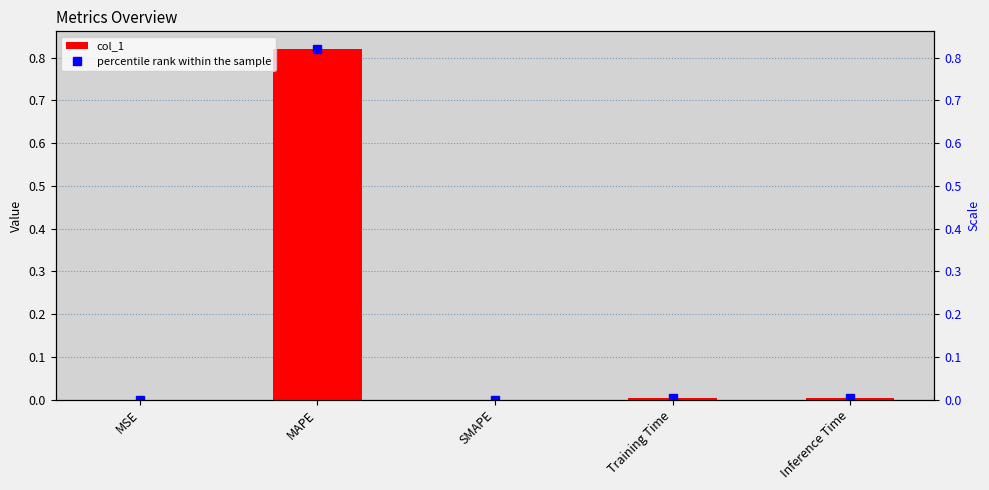

Rank the categories by value from lowest to highest.

SMAPE, MSE, Inference Time, Training Time, MAPE